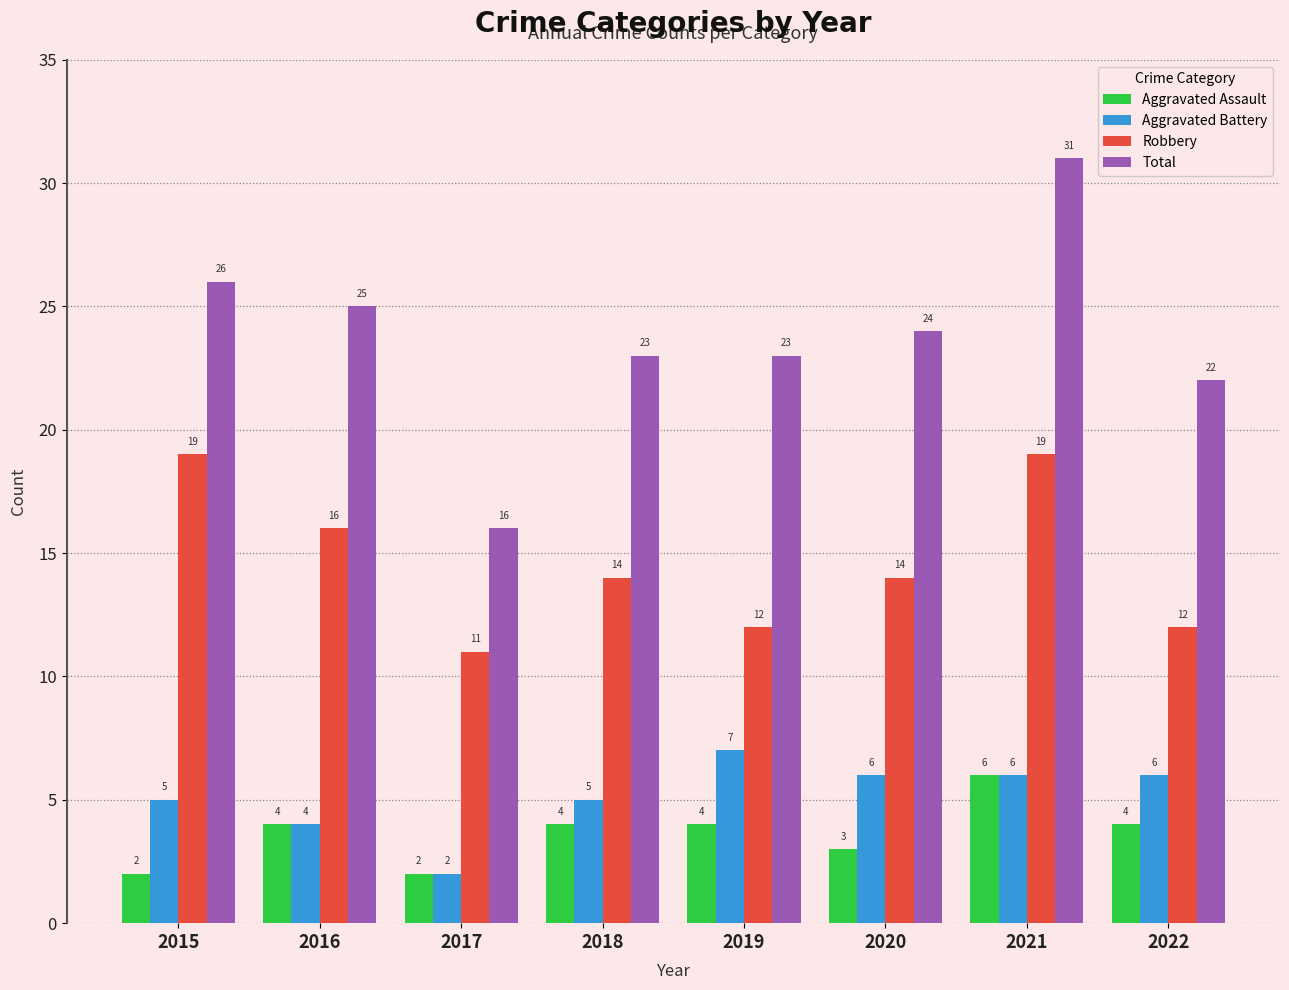

Reading left to right, list all the values displayed in this chart.

Aggravated Assault: 2015=2	2016=4	2017=2	2018=4	2019=4	2020=3	2021=6	2022=4
Aggravated Battery: 2015=5	2016=4	2017=2	2018=5	2019=7	2020=6	2021=6	2022=6
Robbery: 2015=19	2016=16	2017=11	2018=14	2019=12	2020=14	2021=19	2022=12
Total: 2015=26	2016=25	2017=16	2018=23	2019=23	2020=24	2021=31	2022=22